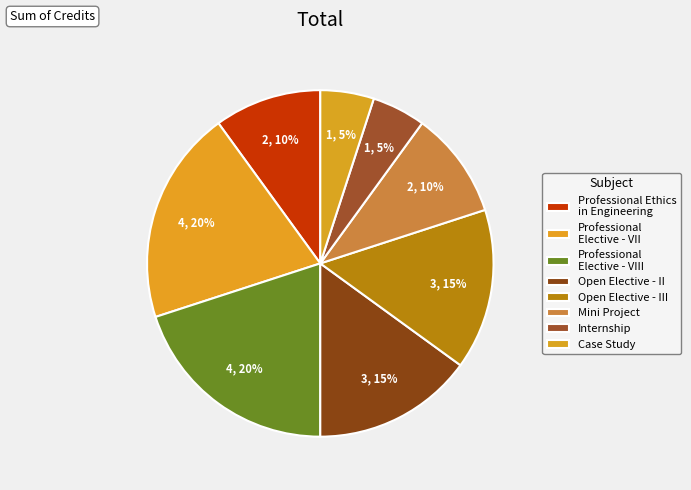

How many slices are in this pie chart?

8